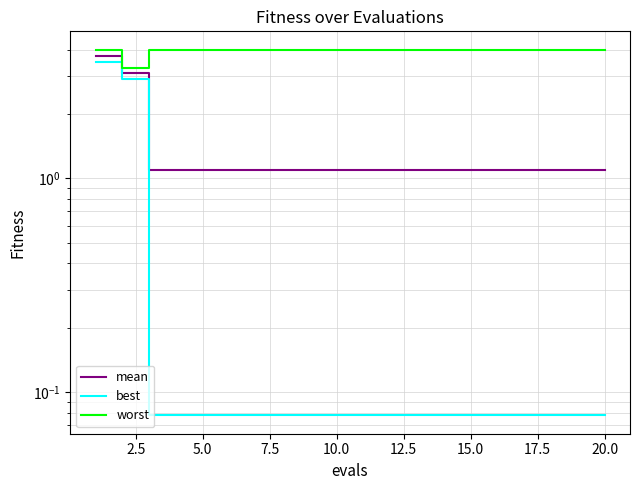

What is the sum of all mean values?

26.5